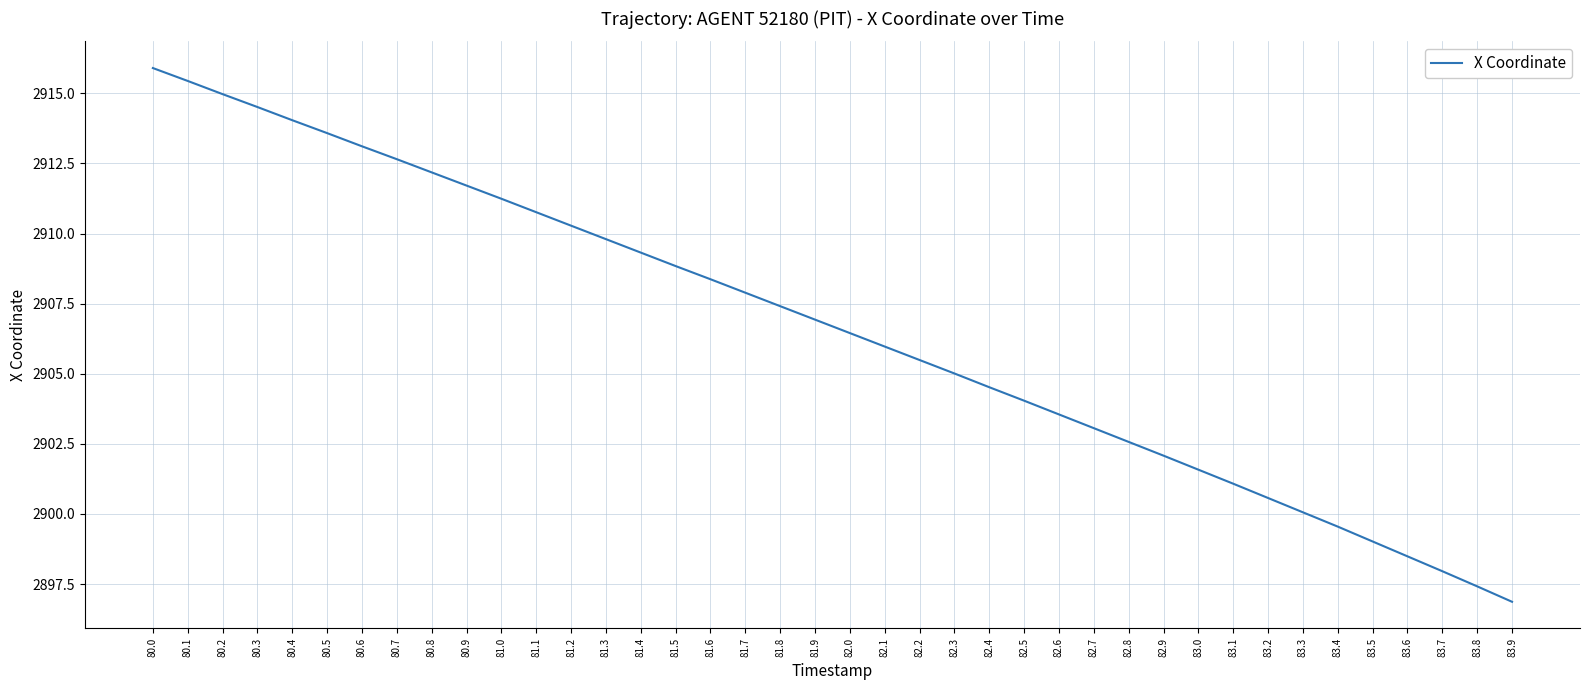

Where does the data first go above 2906?

80.0